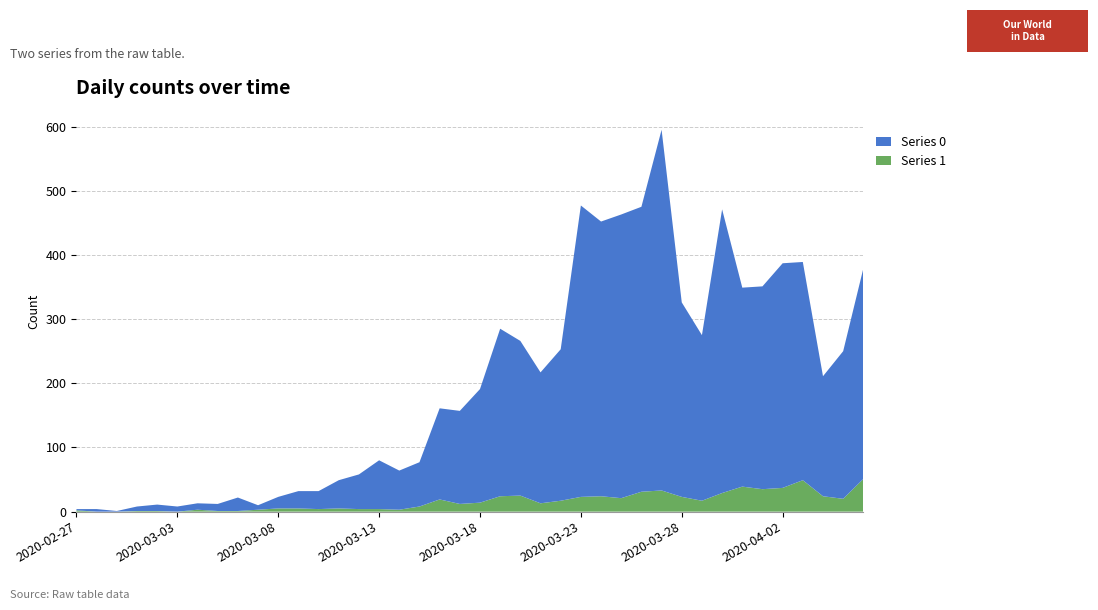

Reading right to left, transcribe all the data shown in this chart.

Series 0: 328	230	187	340	350	316	310	442	258	303	562	444	442	428	454	236	204	241	261	177	145	142	69	61	76	54	44	28	27	18	7	21	11	10	8	10	7	1	4	2
Series 1: 51	20	24	49	37	35	39	29	17	23	33	31	21	24	23	17	13	25	24	14	12	19	8	3	4	4	5	4	5	5	3	1	1	3	0	1	1	0	0	2